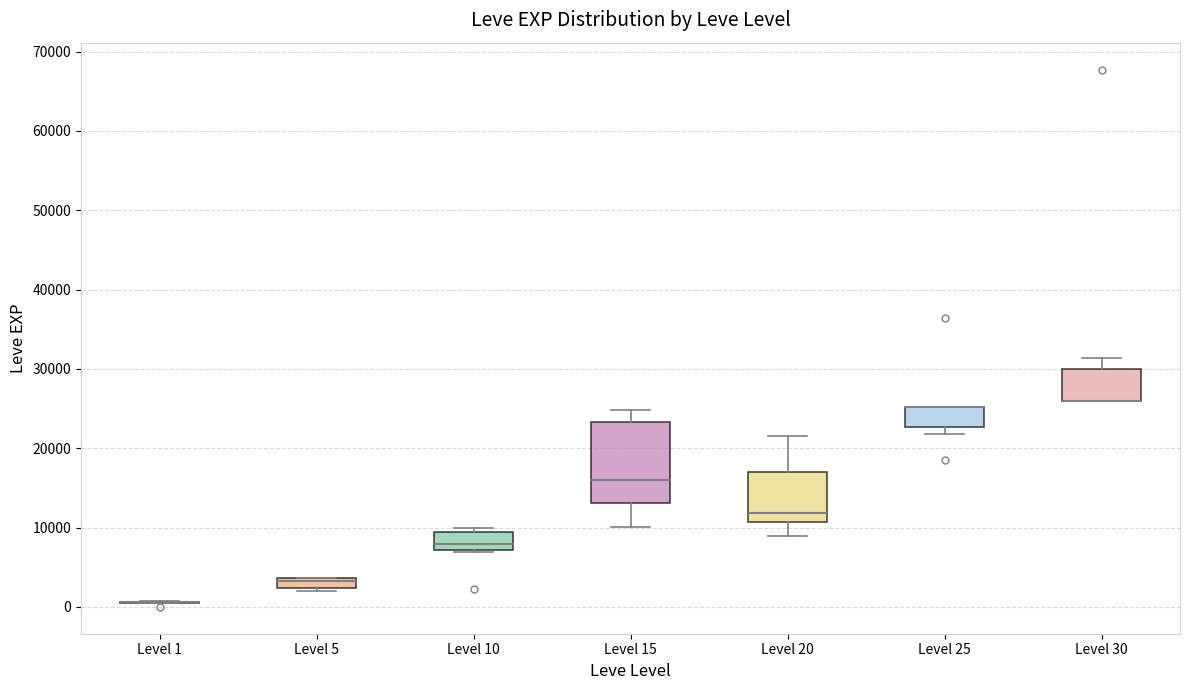

Where does the median line of the box for Level 20 sit on the y-axis? The values are not printed on the chart, so give them approximately, as read against the axis.

12000